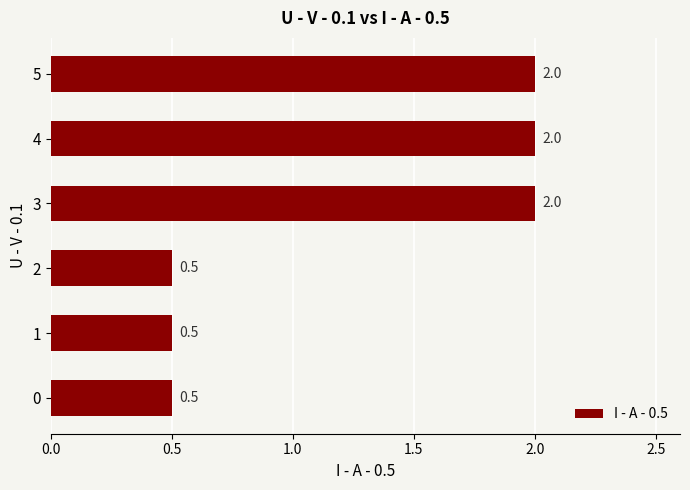

How many values are between 0 and 2?

6